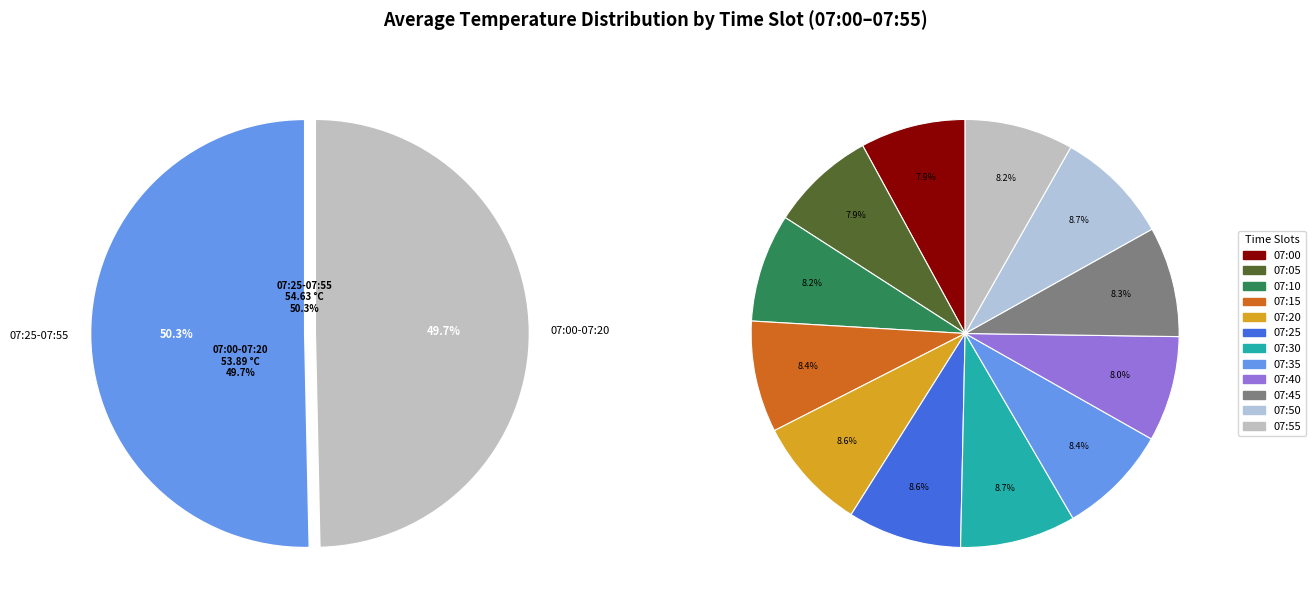

To the nearest percent, what portion does 07:45 represent?

8%